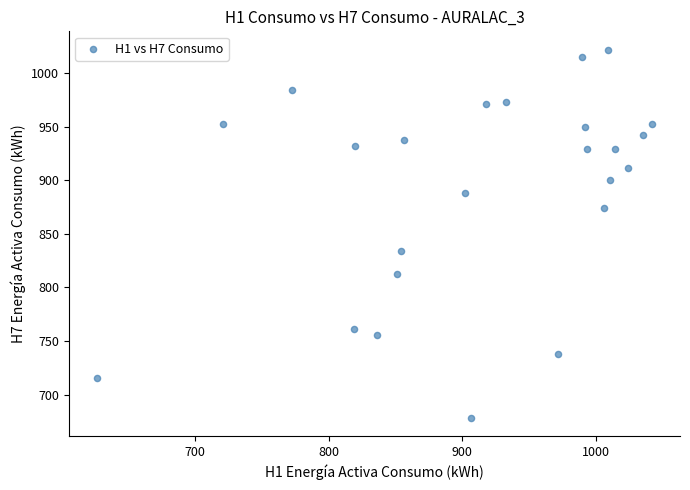

What is the range of X values (max minus min)?

415.8